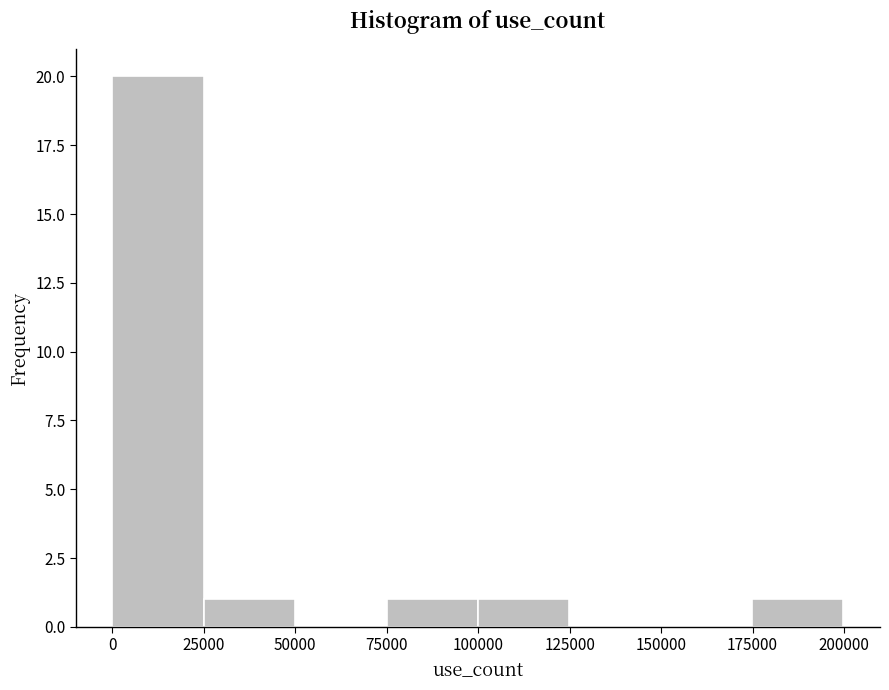

Reading left to right, list every bar in this chart as the range it spans on the x-axis followed by its height. Neither the bar edges nor the heights are printed on the chart, so give them approximately, as read against the axes.

0 to 25000: 20
25000 to 50000: 1
50000 to 75000: 0
75000 to 100000: 1
100000 to 125000: 1
125000 to 150000: 0
150000 to 175000: 0
175000 to 200000: 1